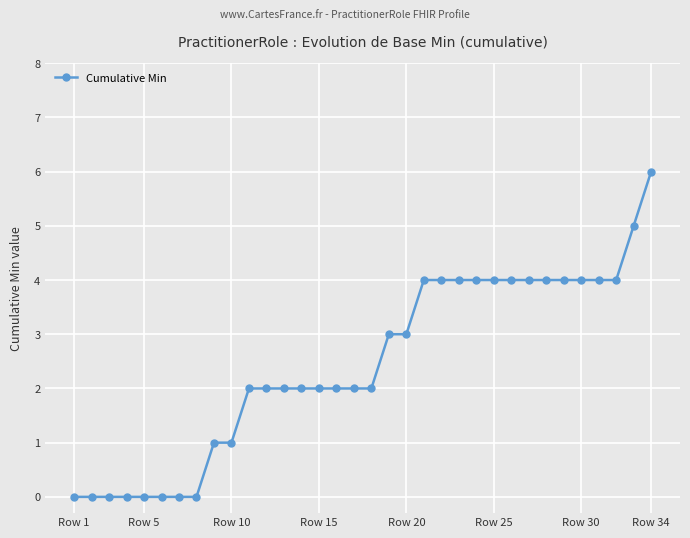

What is the greatest value displayed?

6